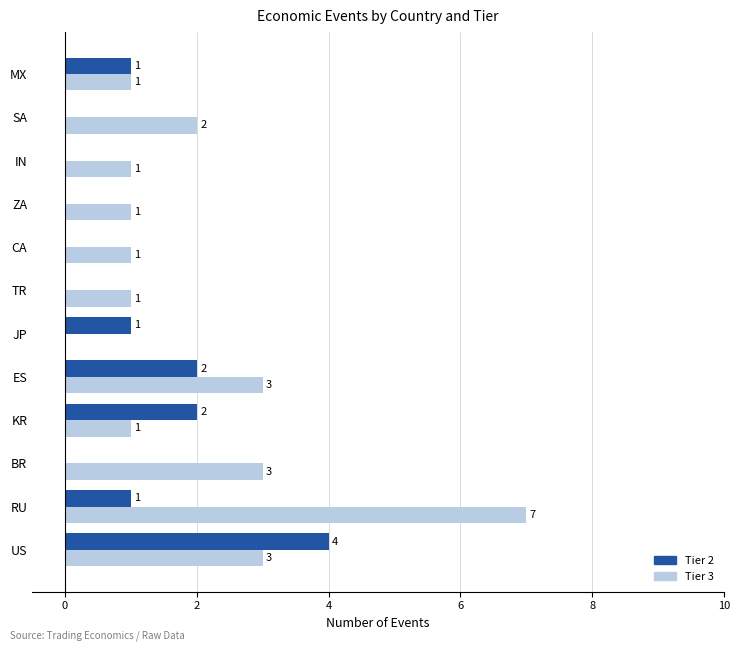

At which category does the chart reach its peak across all series?

RU